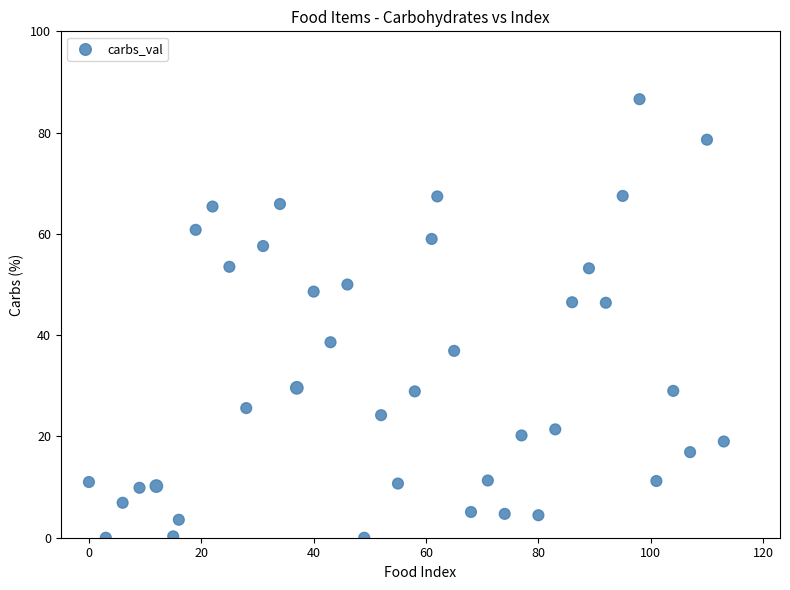

What is the range of Y values (max minus min)?

86.6